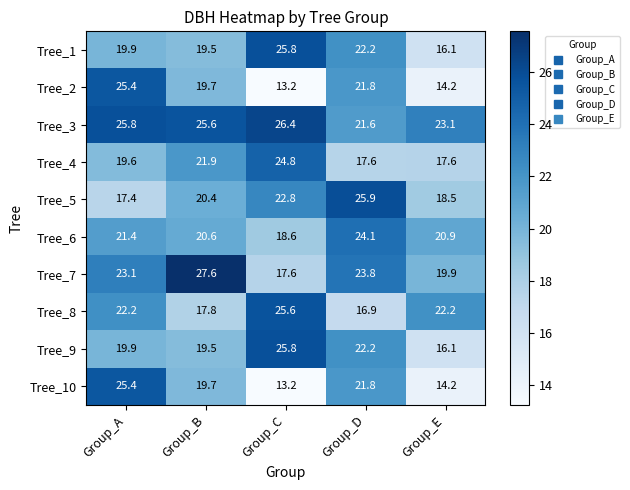

What is the sum of all Tree_3 values?

122.5